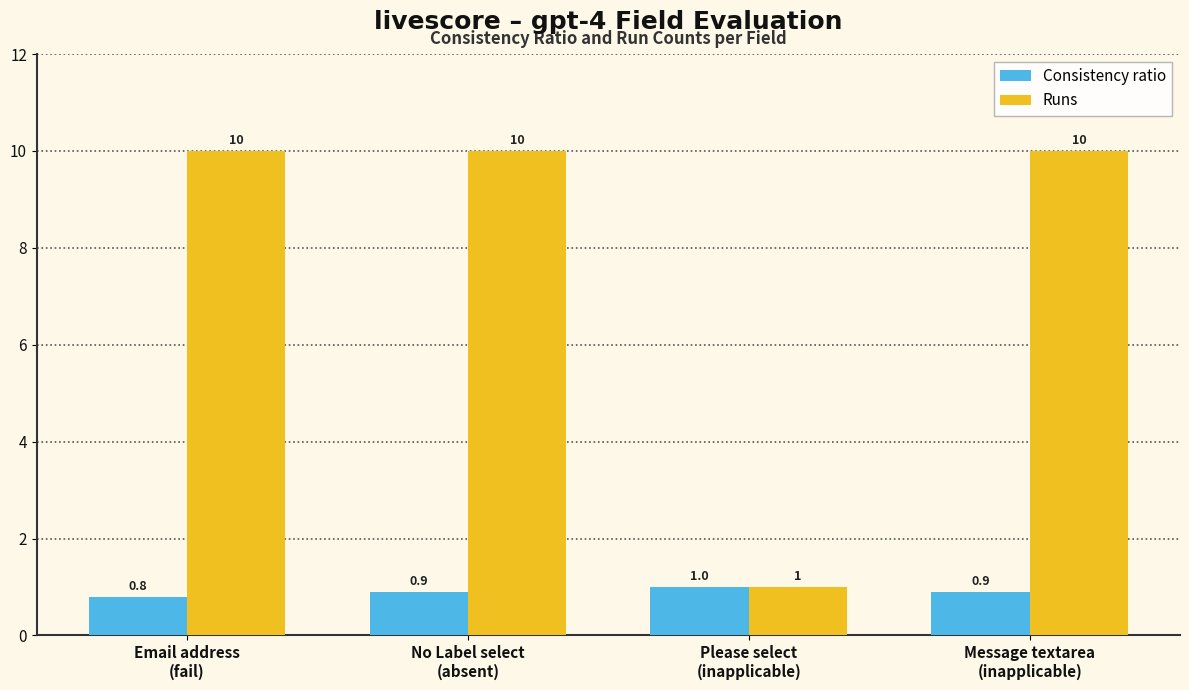

List the series in order of their overall mean, highest first.

Runs, Consistency ratio